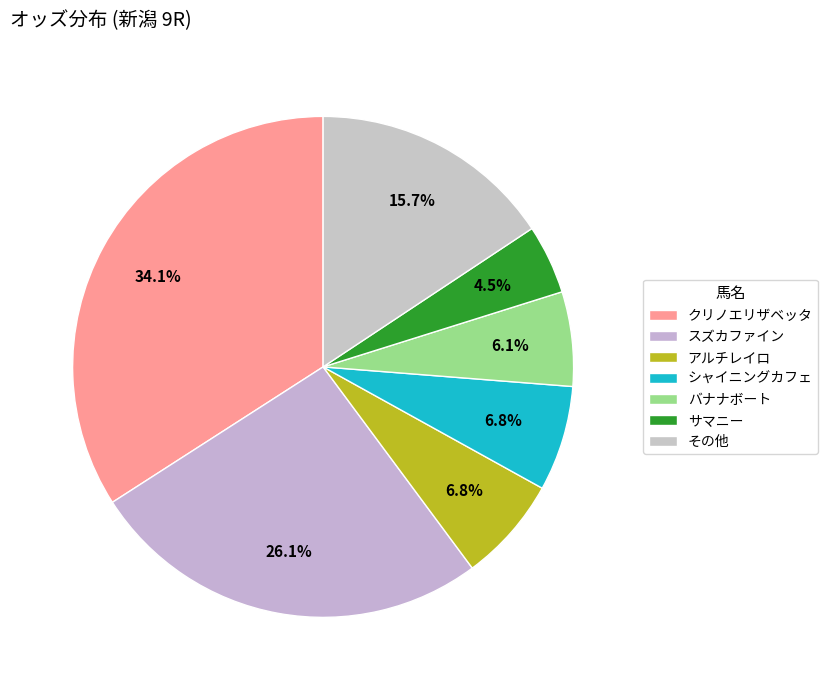

How many segments does this pie chart have?

7